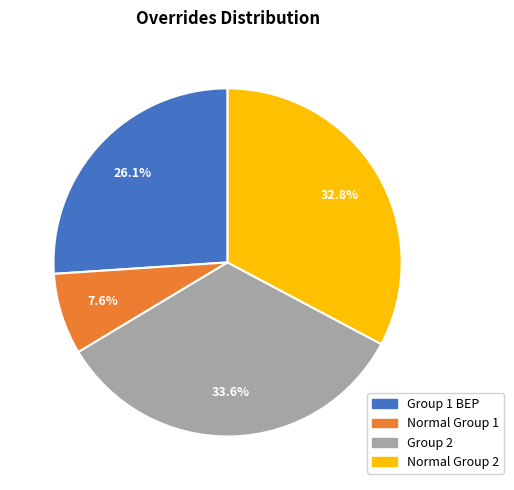

What is the ratio of the value at Group 2 to the value at Normal Group 1?

4.4